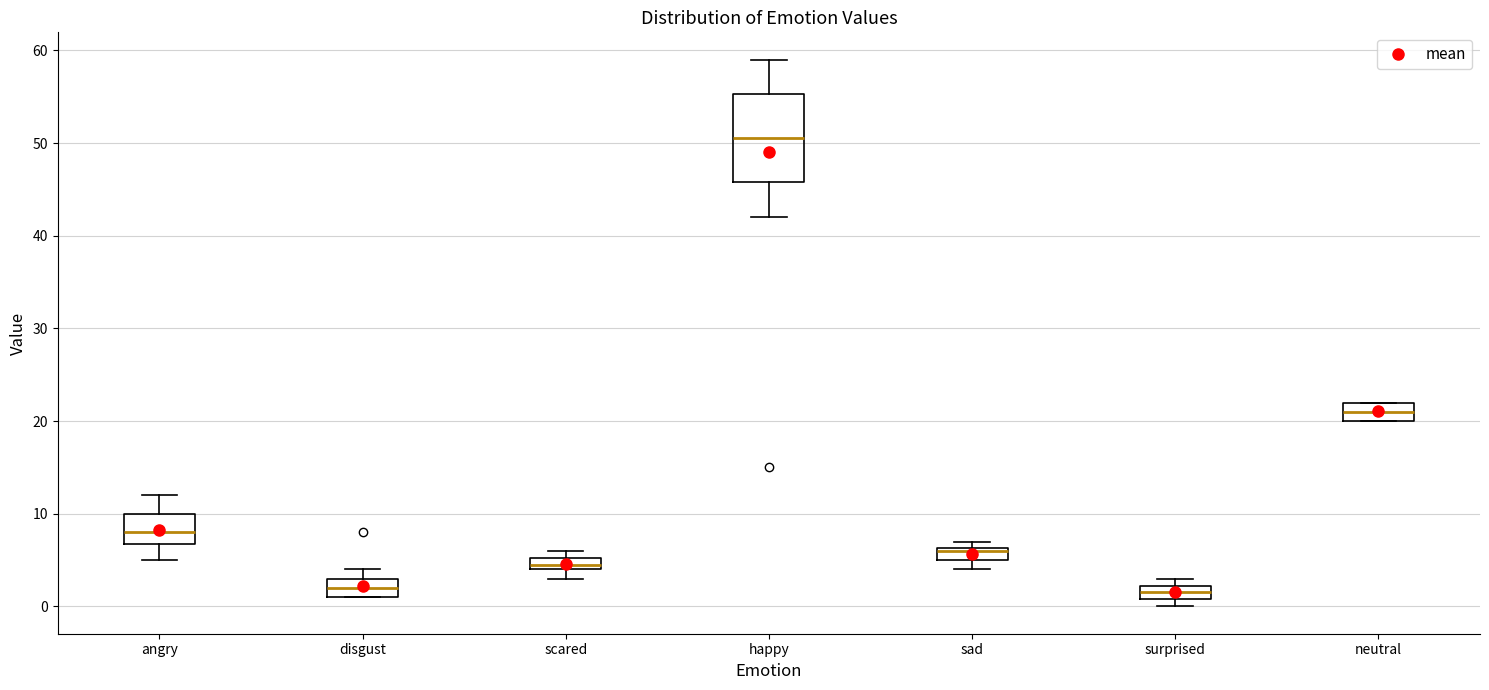

Where is the lower edge of the box for neutral on the y-axis? The values are not printed on the chart, so give them approximately, as read against the axis.

20